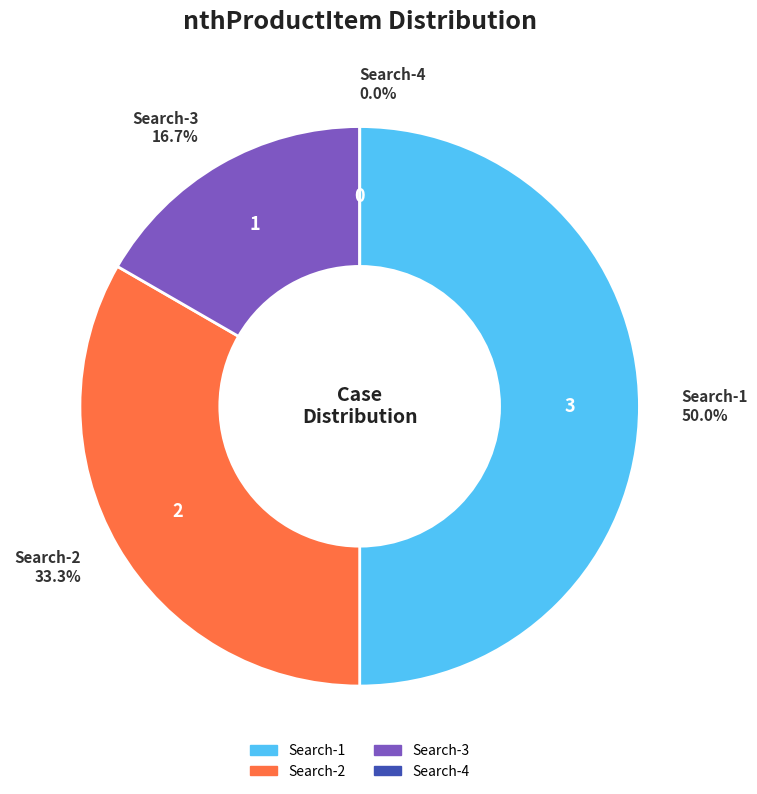

To the nearest percent, what is the average slice percentage?

25%